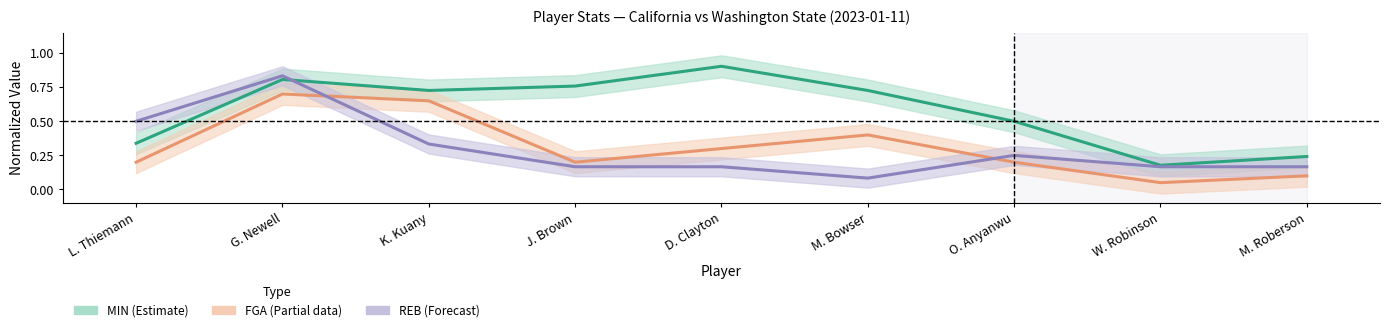

What is the value of the REB point at the 8th from the left?

0.2